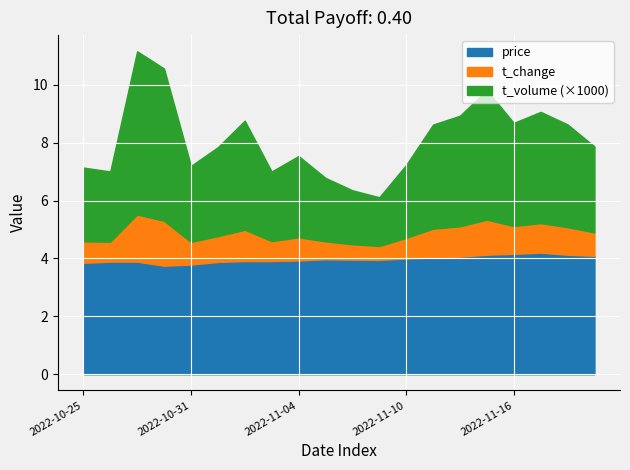

What is the total value across all series at 2022-11-04?

7.5